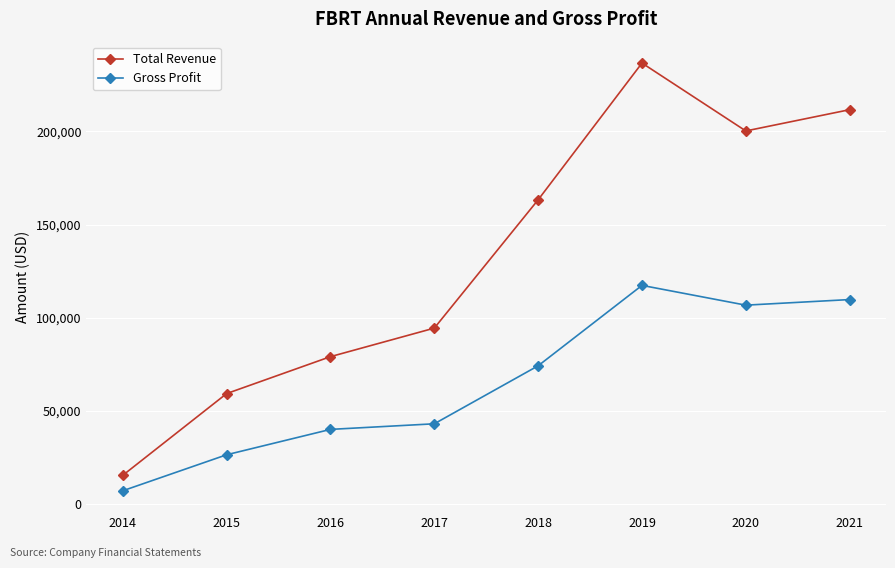

At 2021, list the series in order from largest to smallest.

Total Revenue, Gross Profit